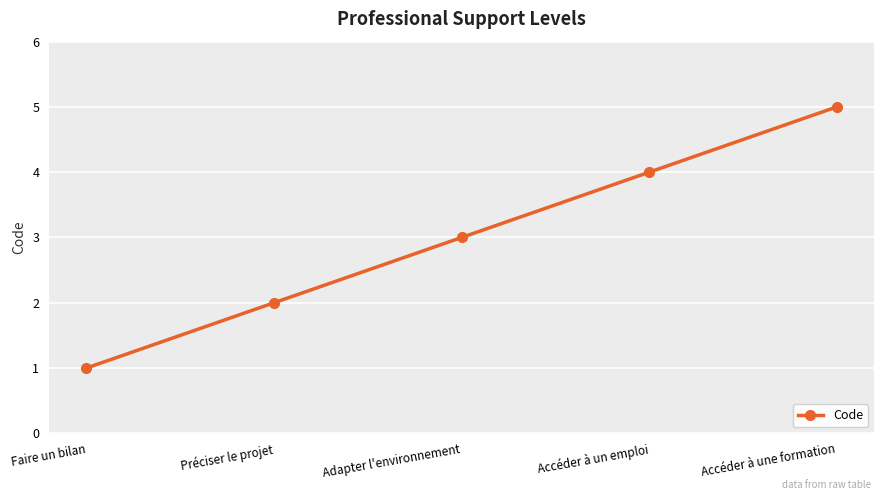

What is the sum of the values at Préciser le projet and Accéder à une formation?

7